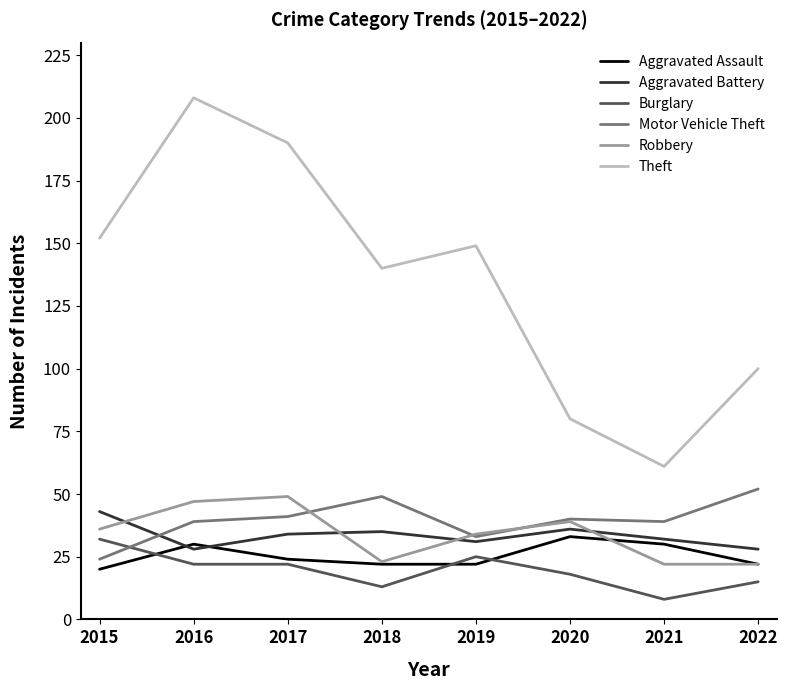

What is the spread (max minus min) of values at 2016?

186